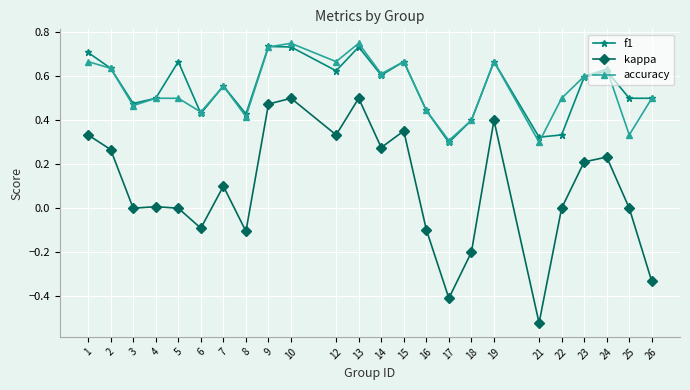

What is the difference between the maximum and minimum values in the kappa series?

1.0